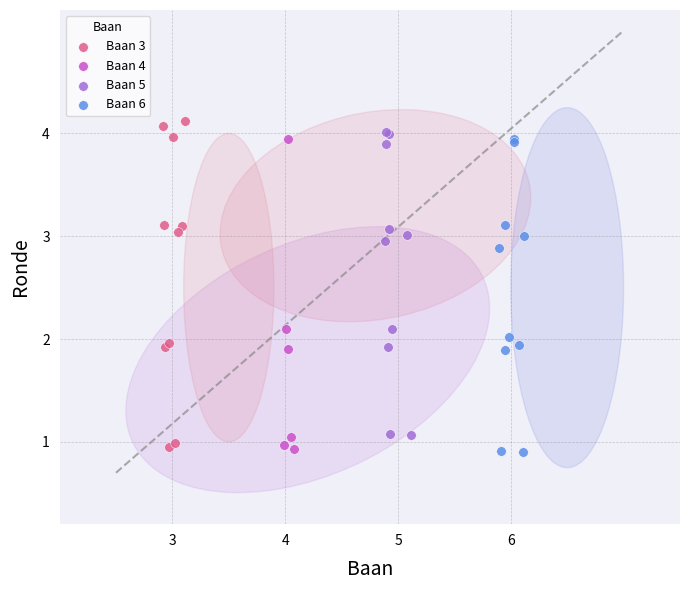

What are all the series names shown in the legend?

Baan 3, Baan 4, Baan 5, Baan 6